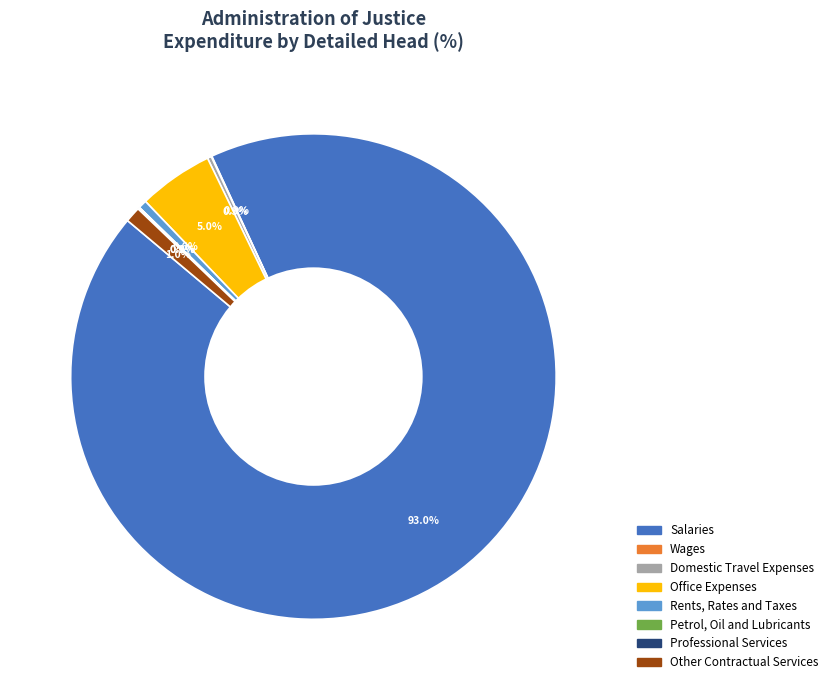

Which category accounts for the majority?

Salaries